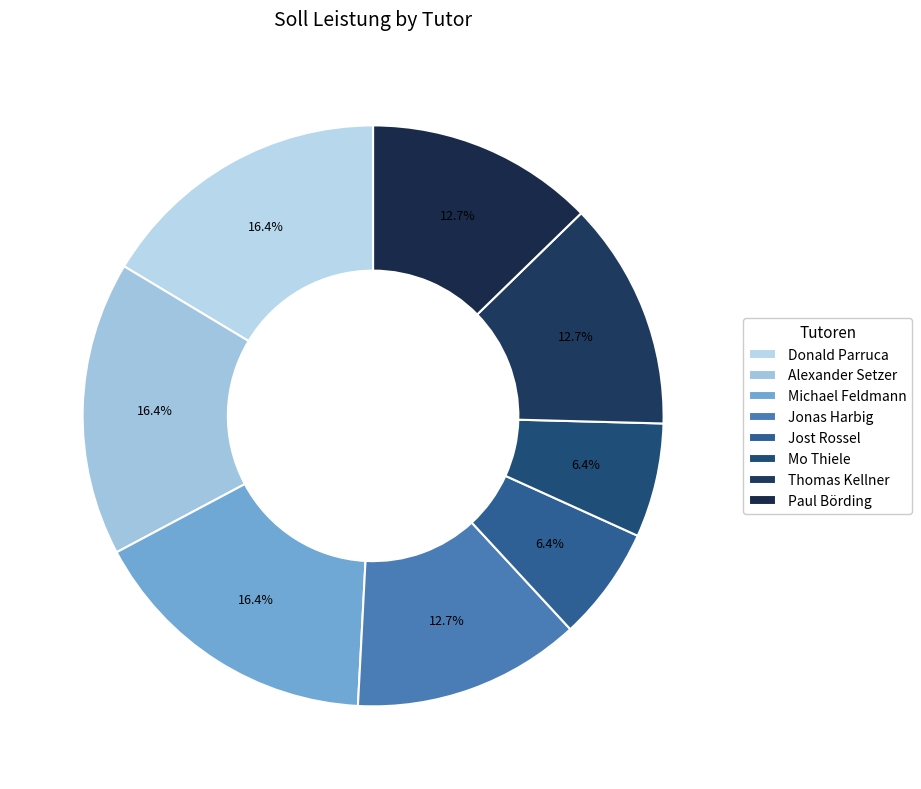

Does Jonas Harbig represent more than half of the total?

No